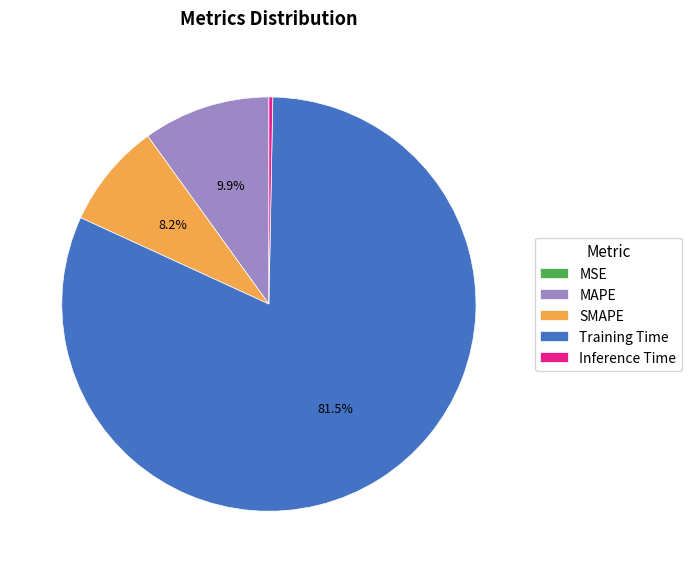

Is there a majority slice in this chart?

Yes